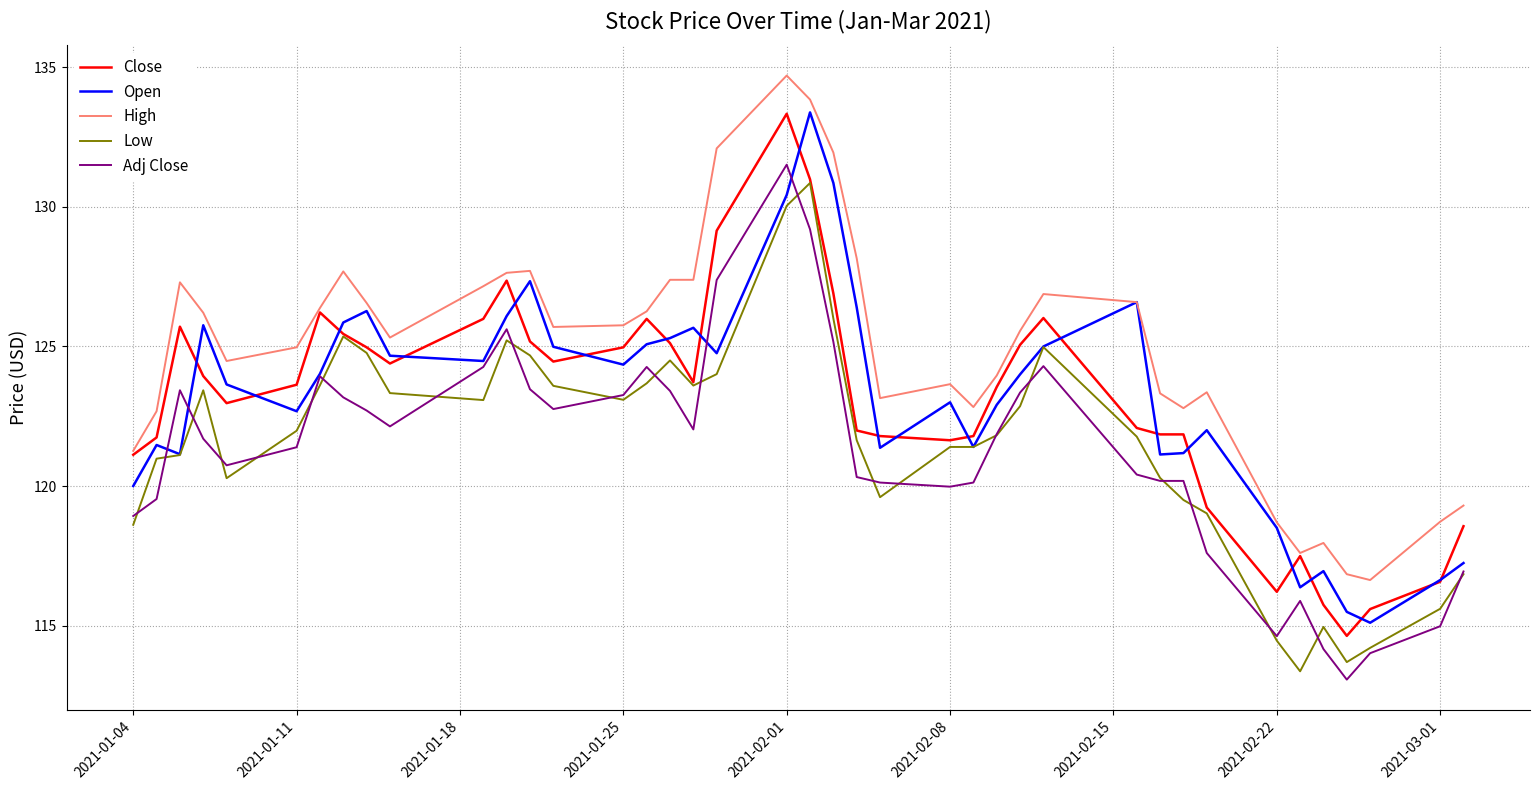

True or false: Close and Adj Close intersect in this chart.

False